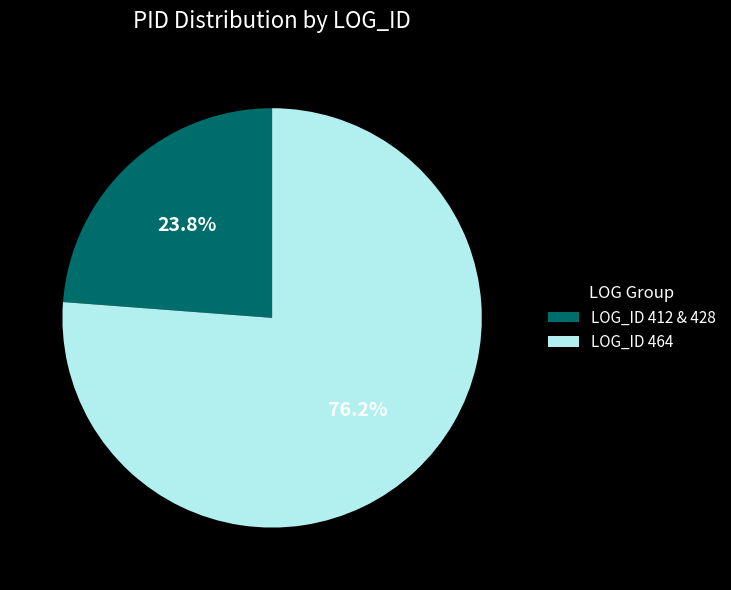

Is the sum of LOG_ID 412 & 428 and LOG_ID 464 greater than half?

Yes